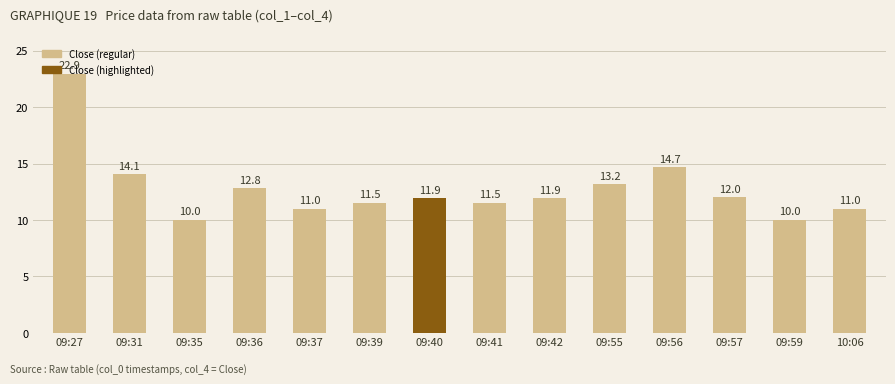

Which has a higher value, 09:57 or 09:55?

09:55